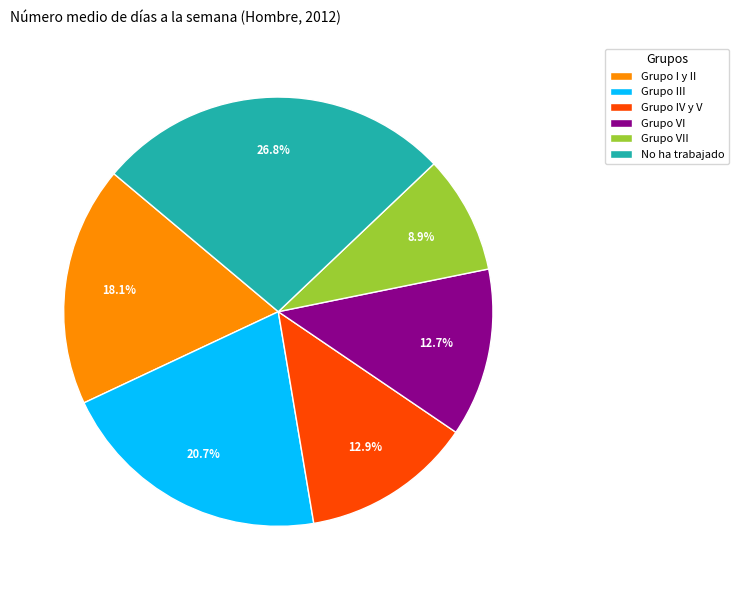

To the nearest percent, what is the difference between the Grupo IV y V and Grupo III slice percentages?

8%